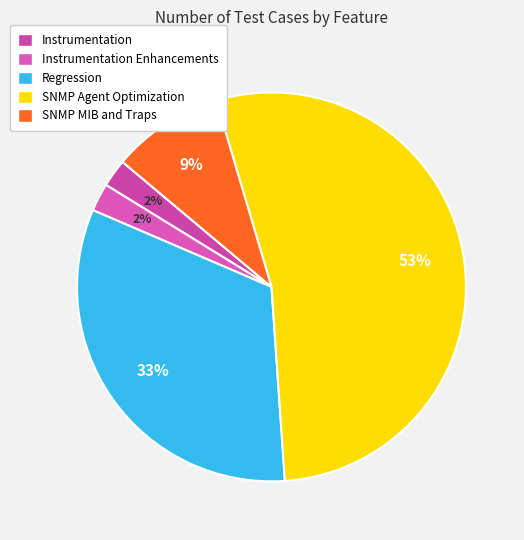

What is the total percentage of Instrumentation Enhancements and Regression?

34.9%